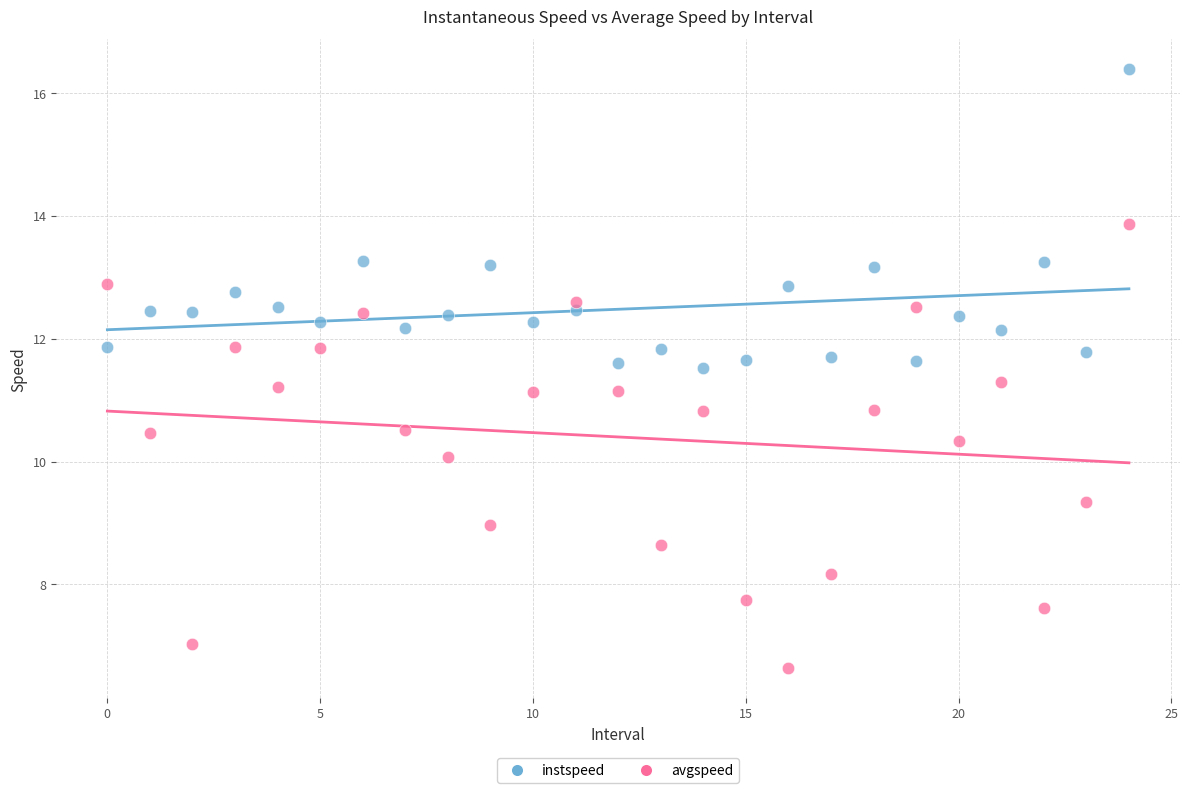

Which series contains the lowest Y value?

avgspeed